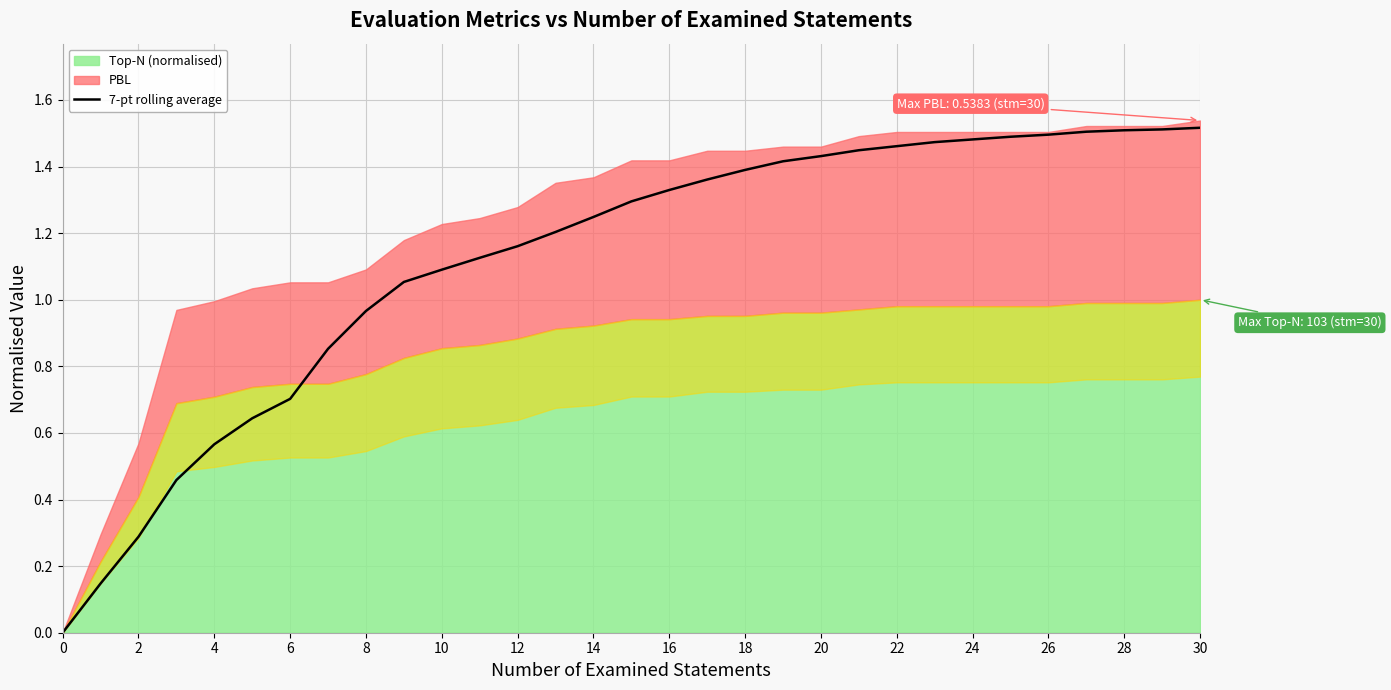

Reading left to right, transcribe all the data shown in this chart.

0.0	0.1	0.3	0.5	0.6	0.6	0.7	0.9	1.0	1.1	1.1	1.1	1.2	1.2	1.2	1.3	1.3	1.4	1.4	1.4	1.4	1.4	1.5	1.5	1.5	1.5	1.5	1.5	1.5	1.5	1.5